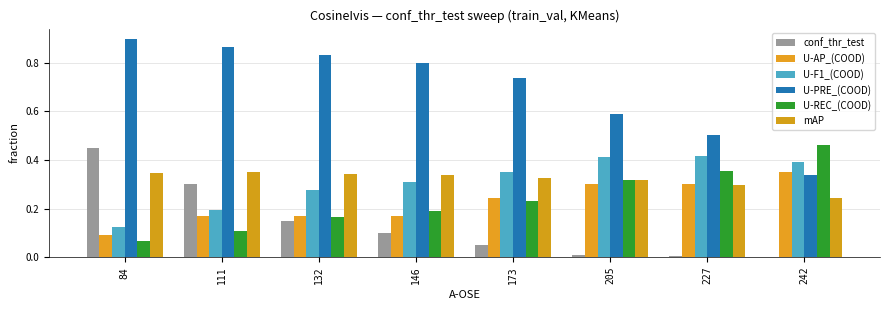

How many groups of bars are there?

8